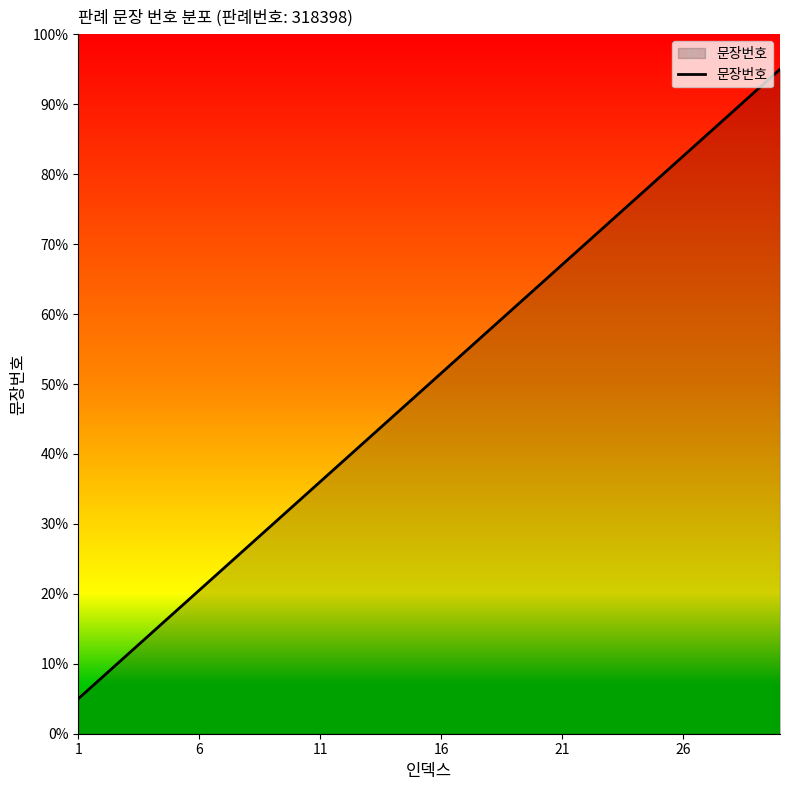

Does the chart display data point markers on the line(s)?

No